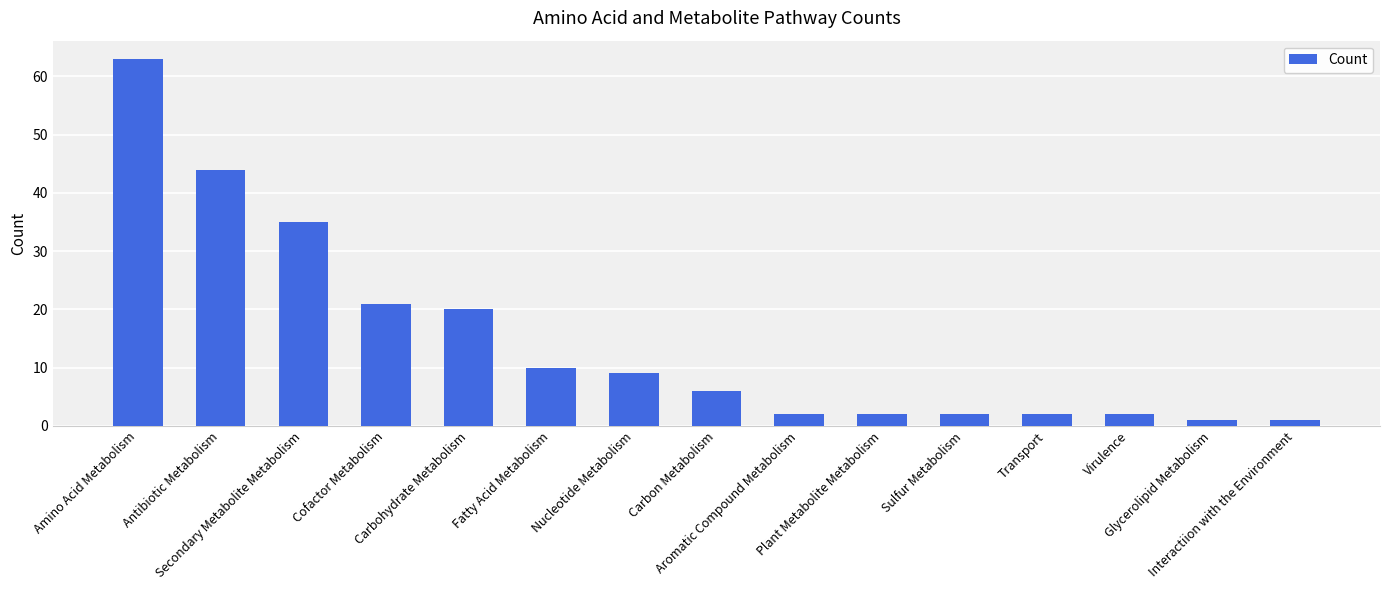

At which category does the chart reach its peak across all series?

Amino Acid Metabolism